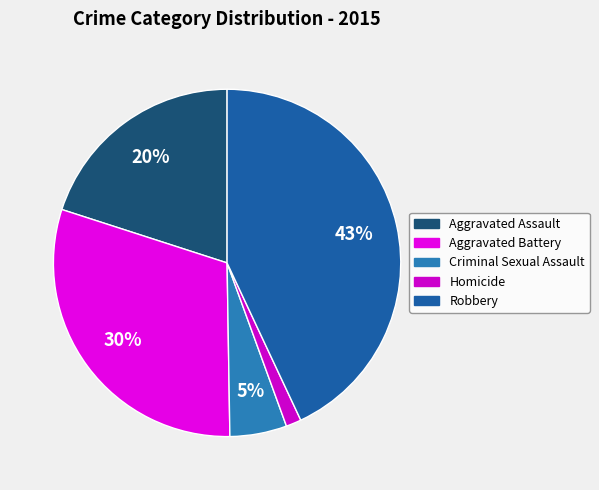

Does Criminal Sexual Assault represent more than half of the total?

No